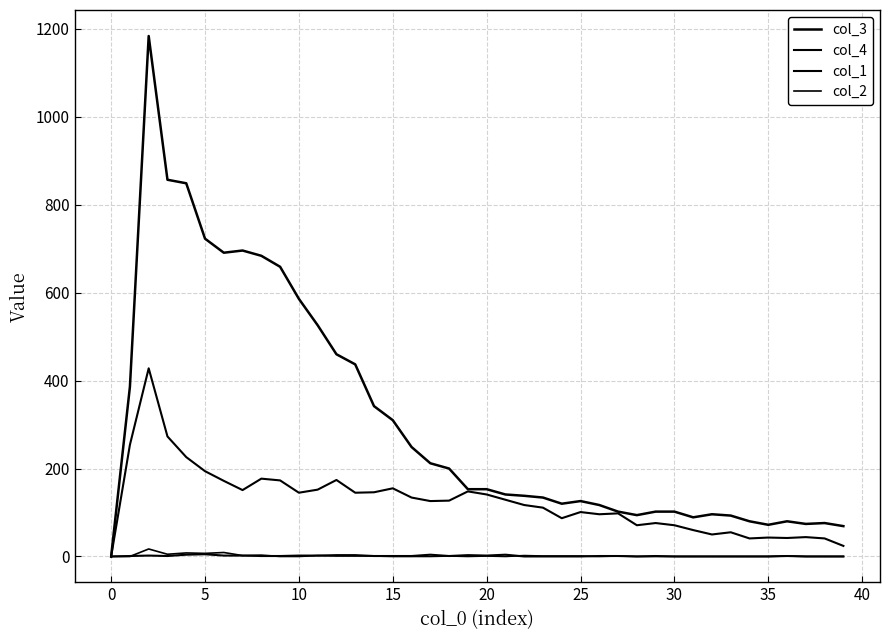

Does the chart have visible grid lines?

Yes